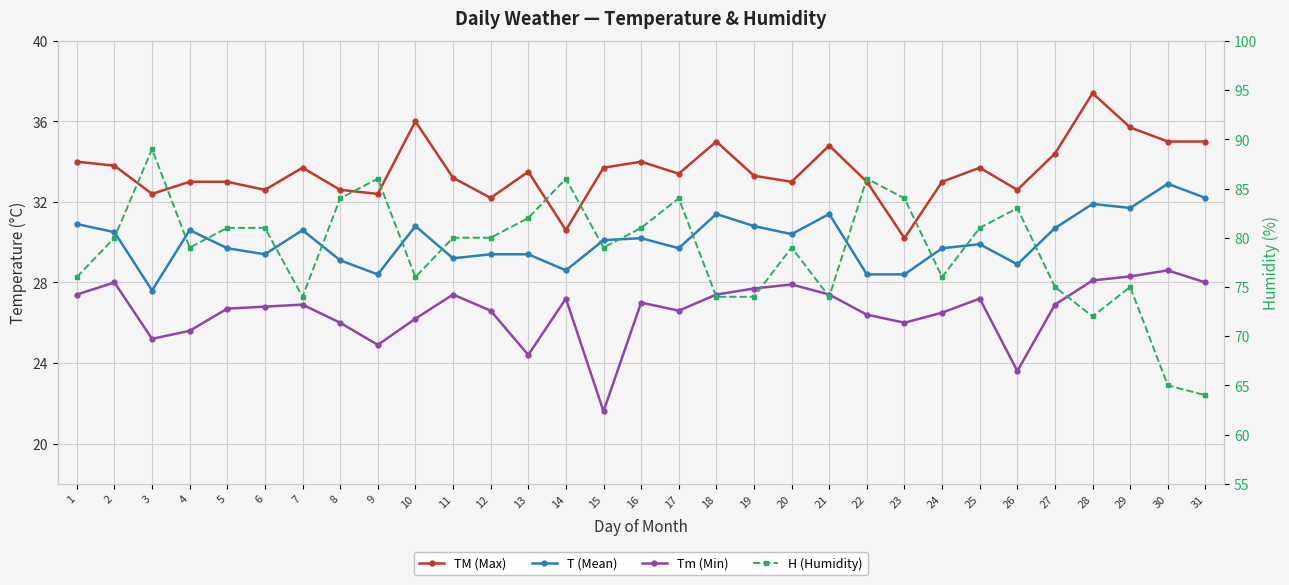

Is this an area chart (filled region under the line)?

No